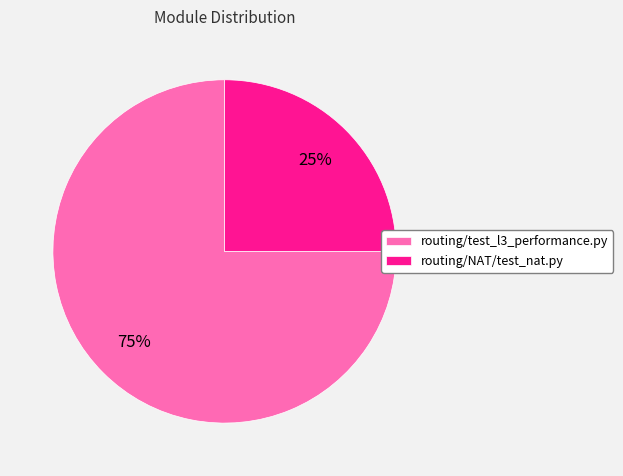

How many slices are in this pie chart?

2